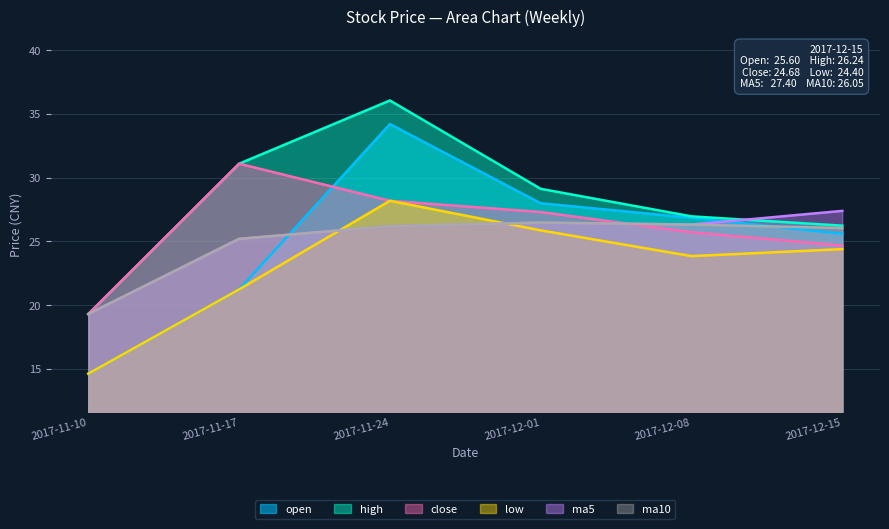

Rank the series by their maximum value, from lowest to highest.

ma10, ma5, low, close, open, high